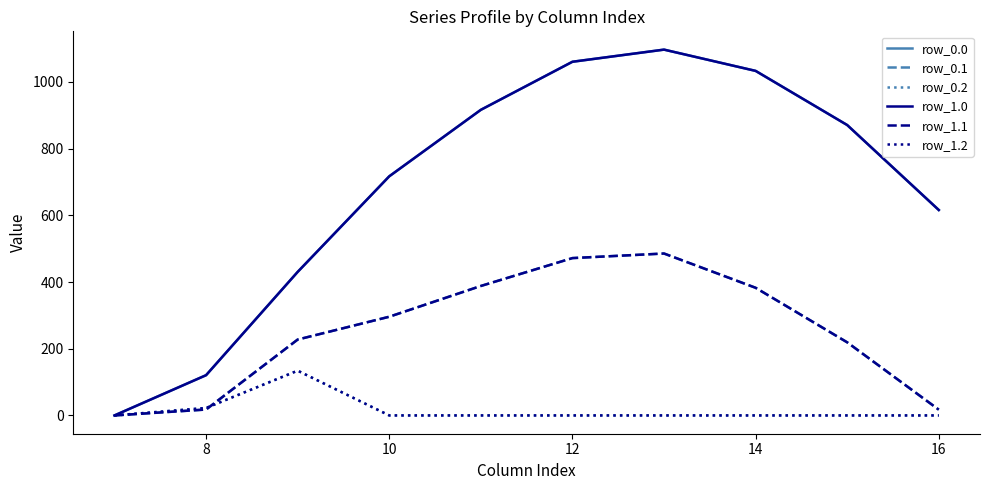

Does the chart have visible grid lines?

No